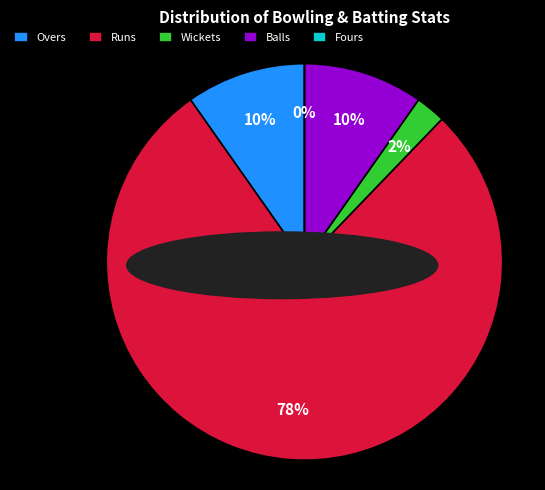

The Wickets slice represents 13% of the pie. True or false?

False